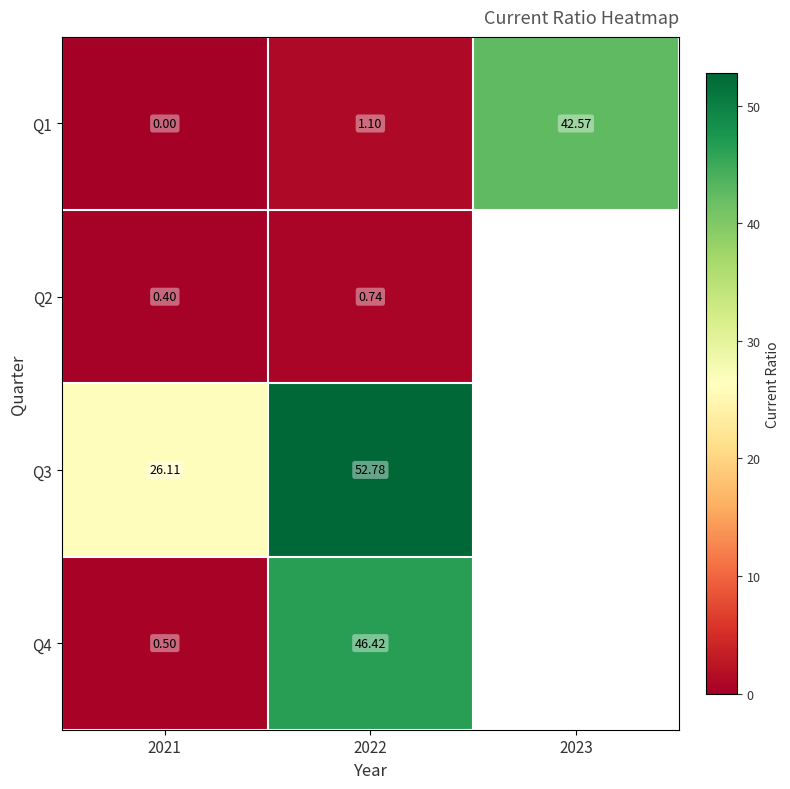

At how many categories does at least one series exceed 30?

2